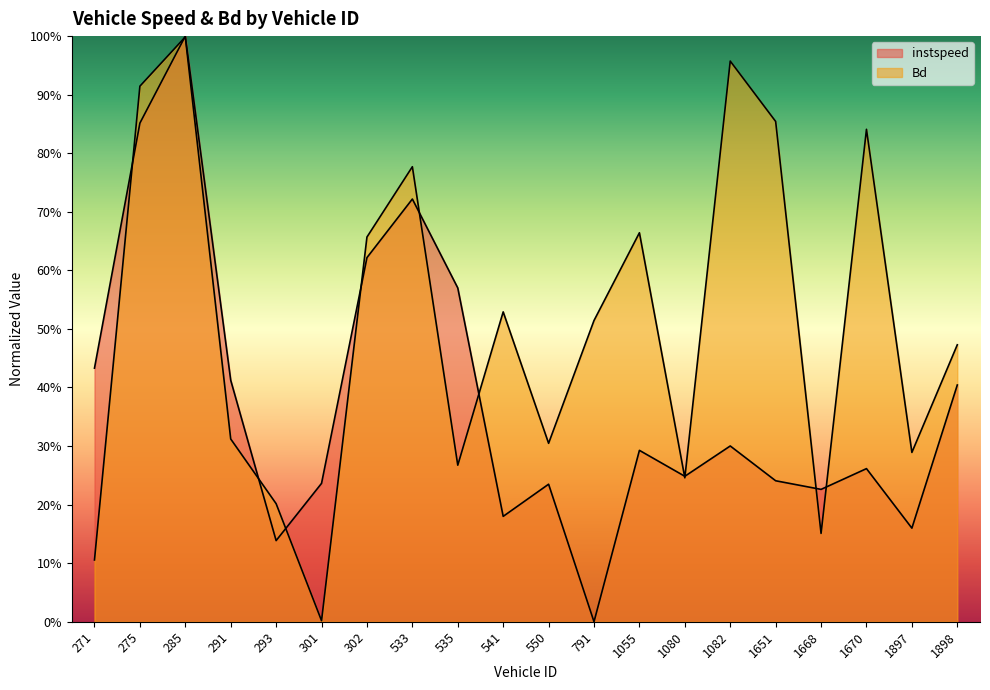

After their last crossing, which series has the higher values: instspeed or Bd?

Bd